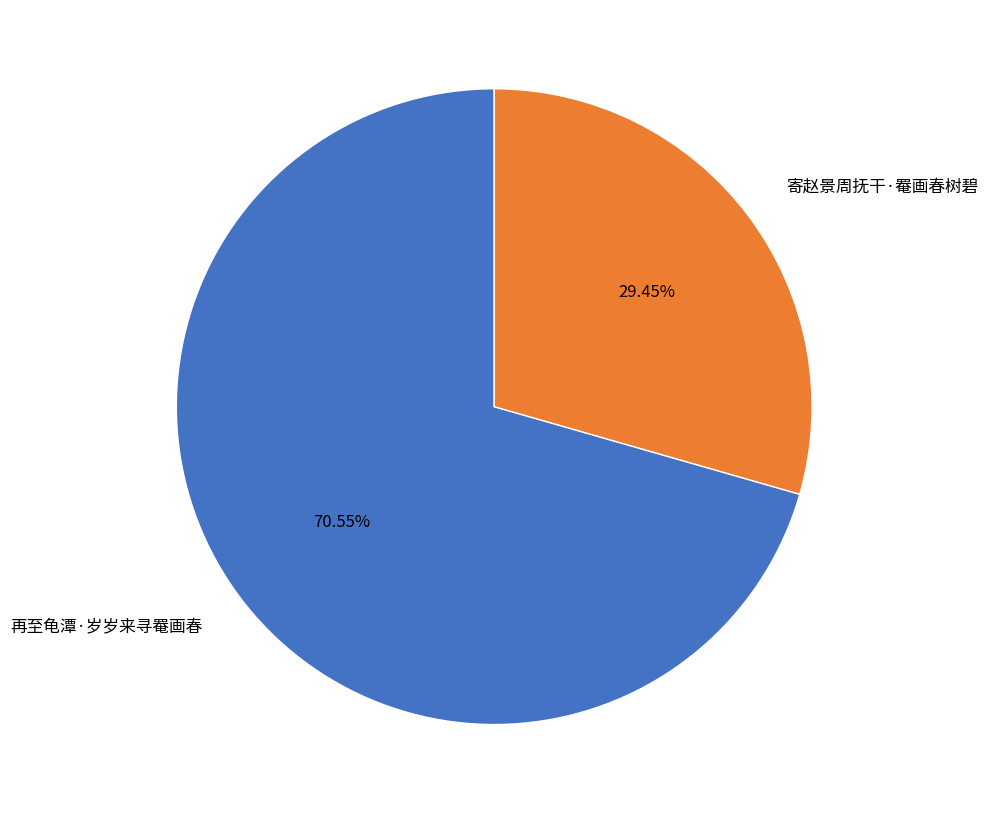

To the nearest percent, what is the combined percentage of 寄赵景周抚干·罨画春树碧 and 再至龟潭·岁岁来寻罨画春?

100%